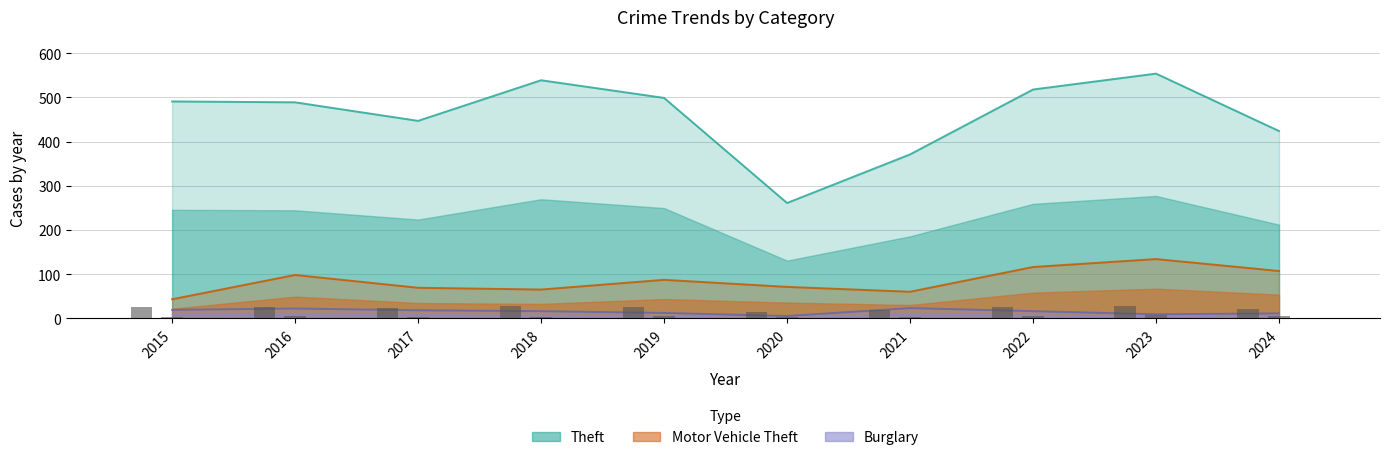

How many groups of bars are there?

10